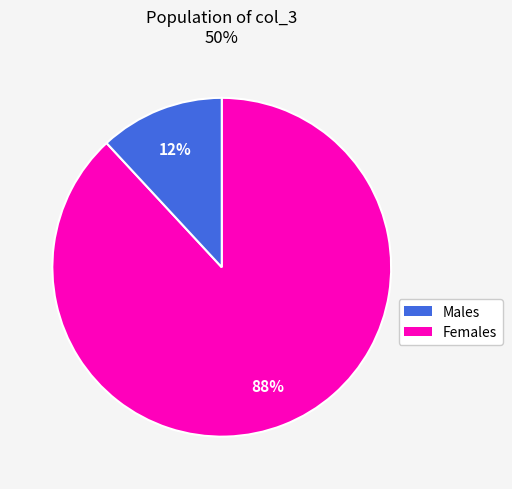

To the nearest percent, what is the average slice percentage?

50%